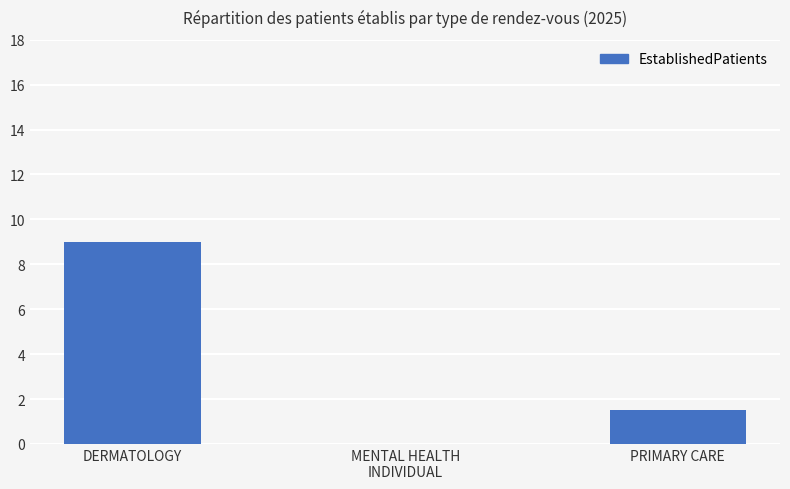

What is the greatest value displayed?

9.0